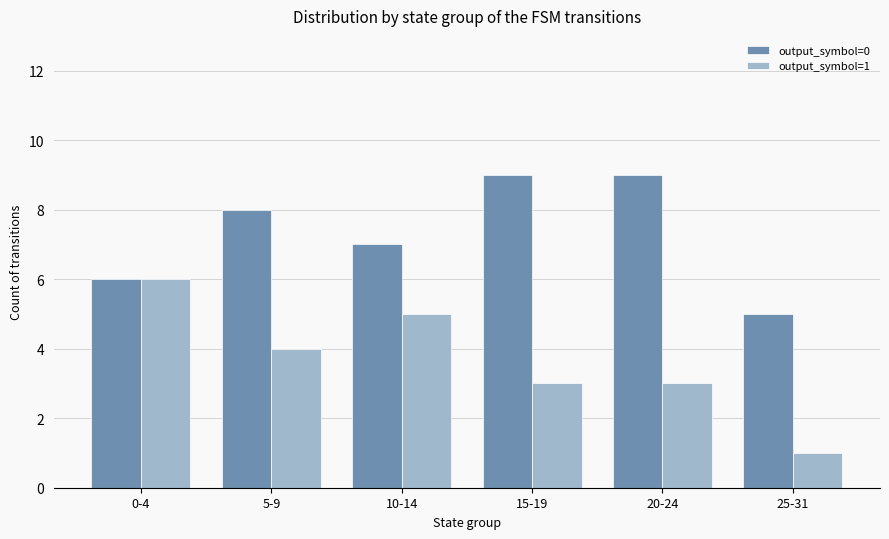

What is the label of the 4th bar from the right?

10-14